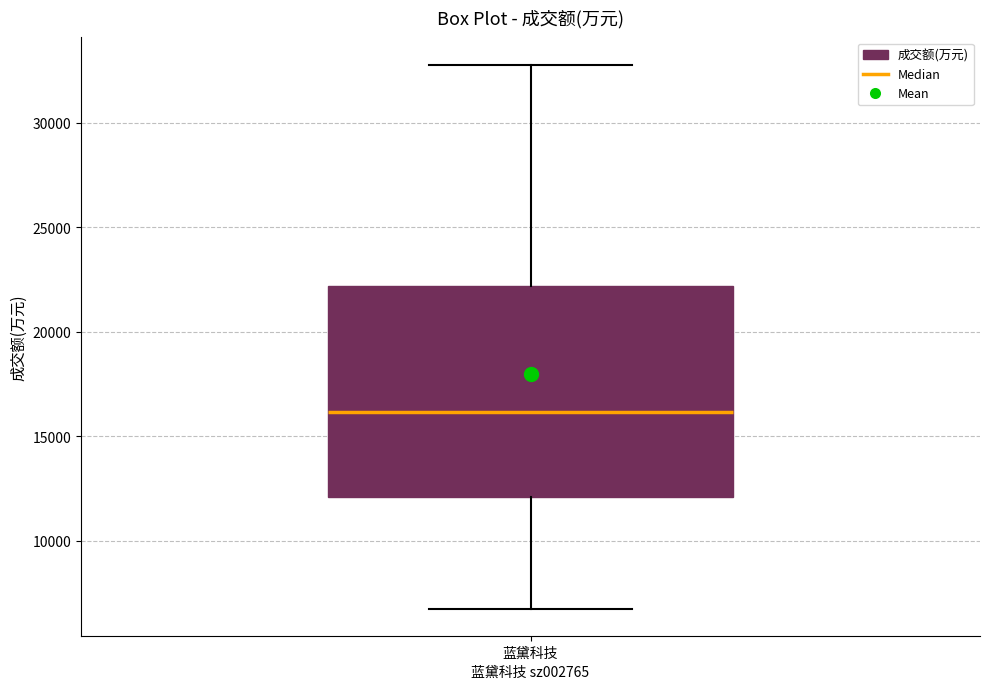

Where is the upper edge of the box for 蓝黛科技 on the y-axis? The values are not printed on the chart, so give them approximately, as read against the axis.

22000